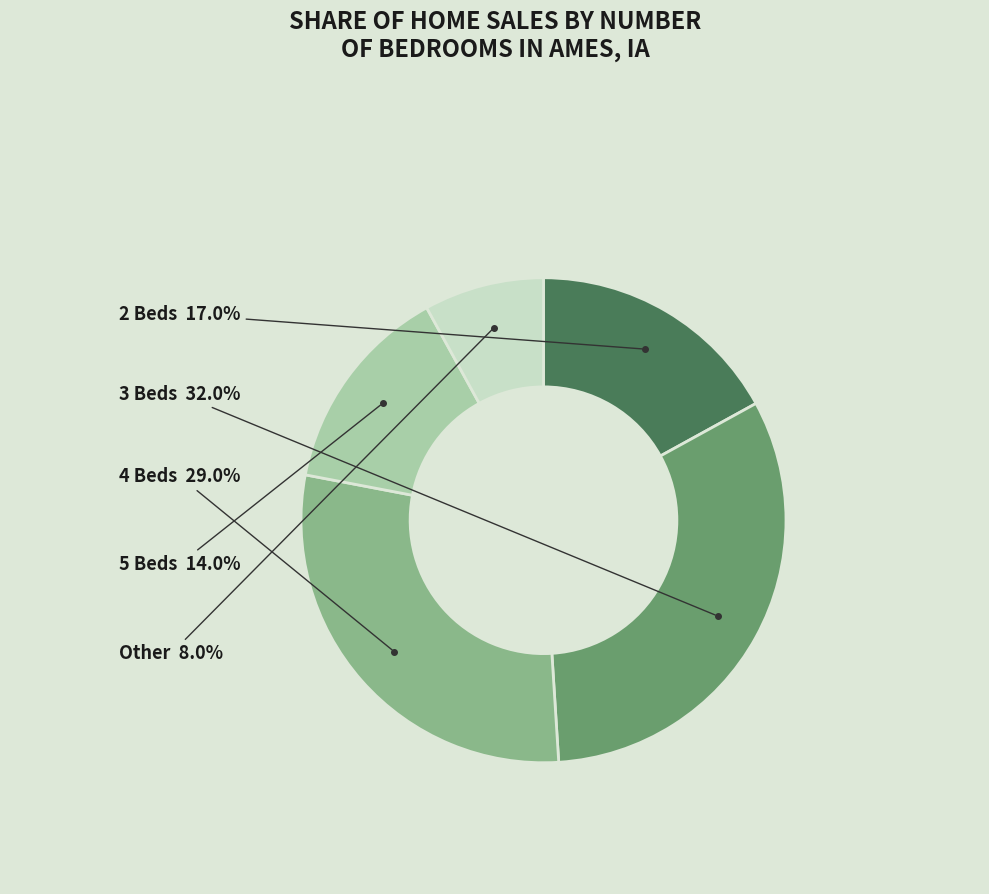

How many slices are in this pie chart?

5